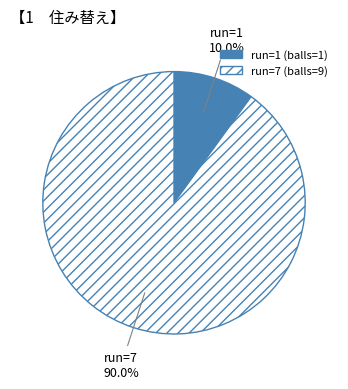

What is the smallest slice in the pie chart?

run=1 (balls=1)